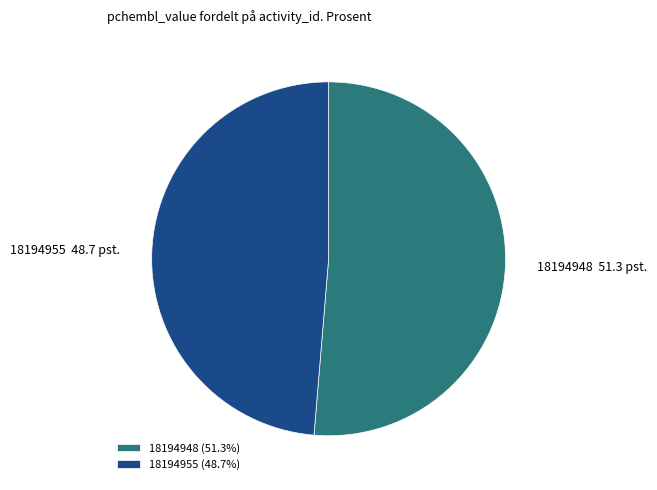

Do 18194955 and 18194948 together represent more than half of the pie?

Yes